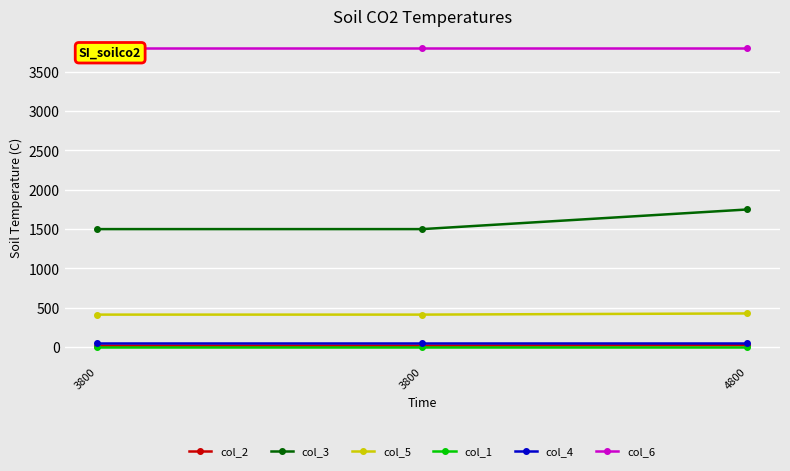

What are all the series names shown in the legend?

col_2, col_3, col_5, col_1, col_4, col_6